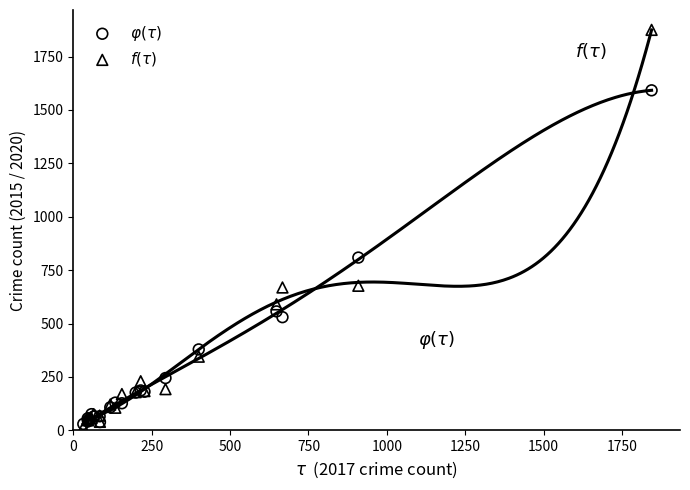

Which series has the widest spread of Y values?

$f(\tau)$